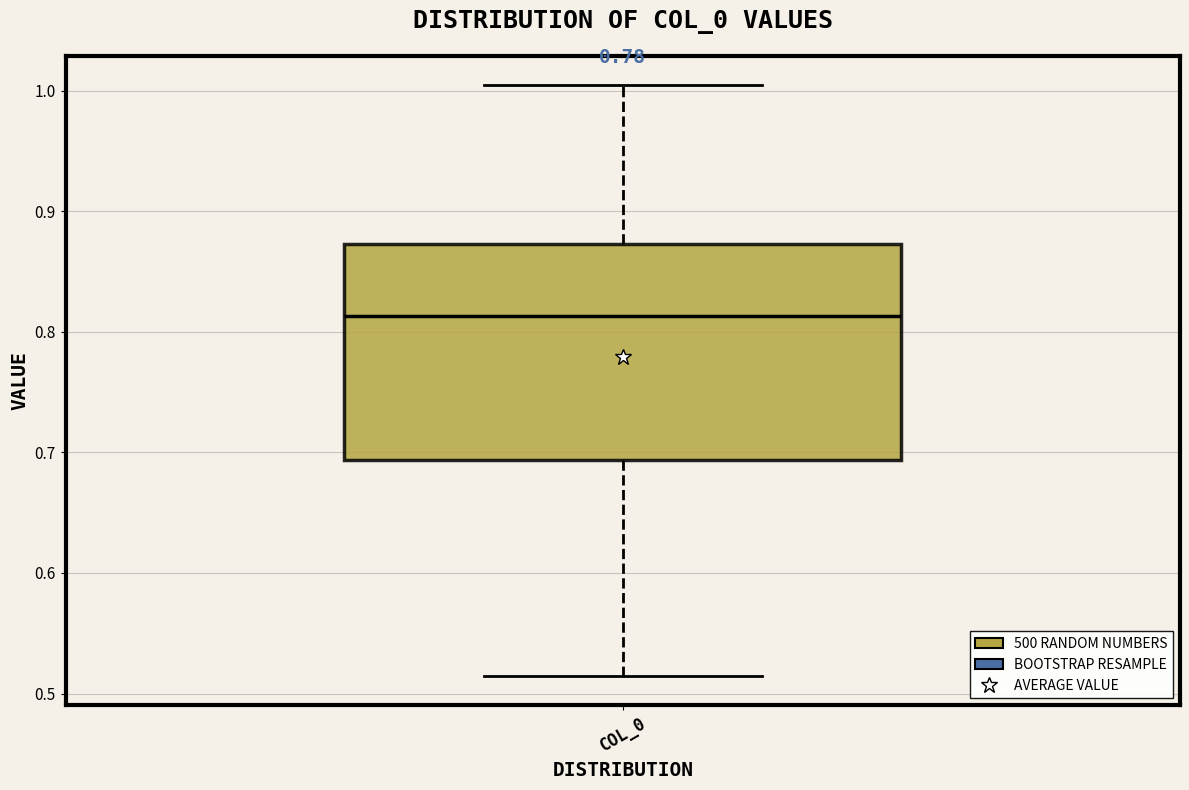

Read this box plot against the y-axis: the position of the median line, the range covered by the box, and the ends of both whiskers. The values are not printed on the chart, so give them approximately, as read against the axis.

median 0.81, box 0.69 to 0.87, whiskers 0.51 to 1.00